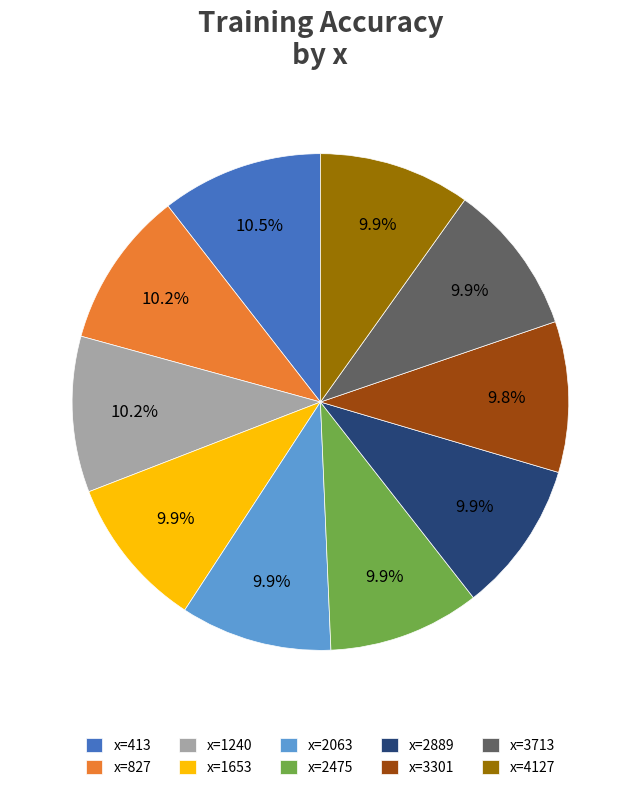

Combined, do x=2475 and x=2063 account for over 50%?

No